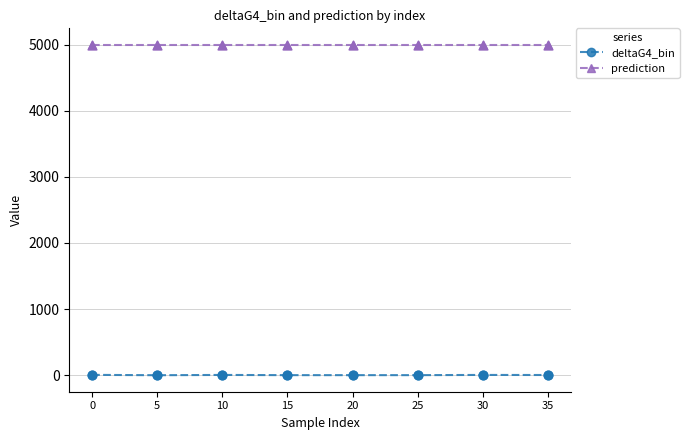

Which series has the largest range (max minus min)?

deltaG4_bin